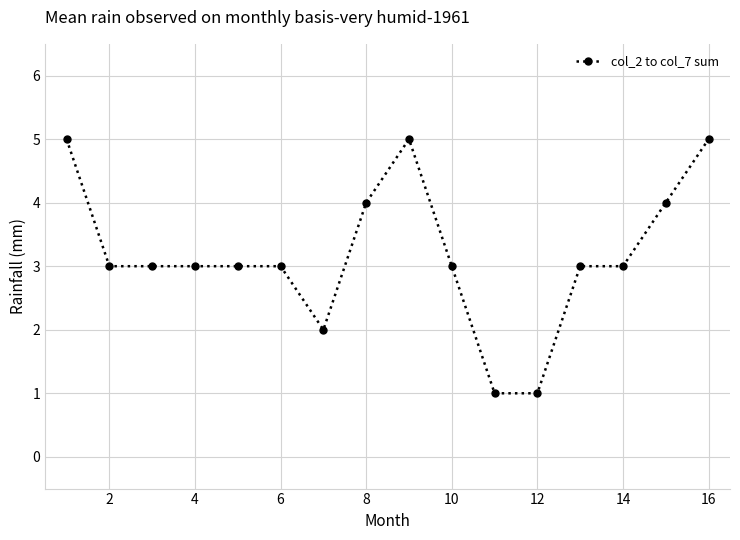

How many categories are shown in the chart?

16